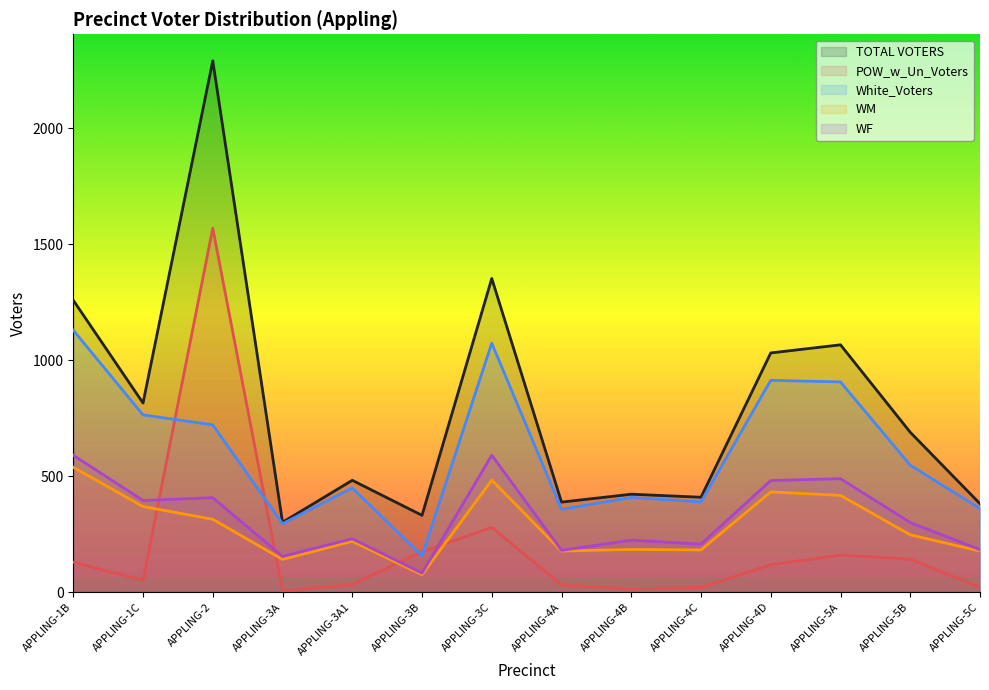

At which category is the sum across all series the highest?

APPLING-2